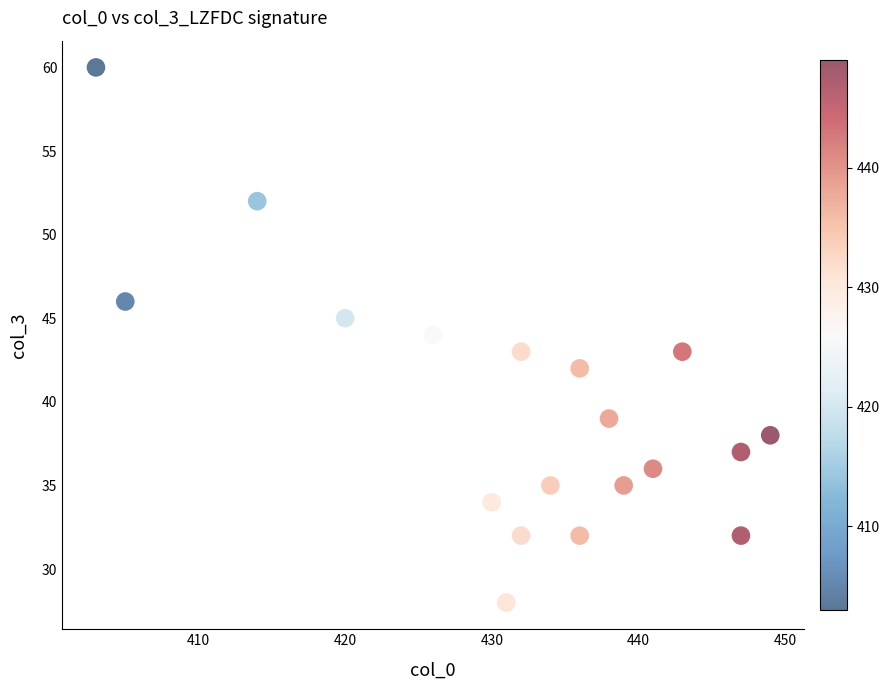

What is the range of Y values (max minus min)?

32